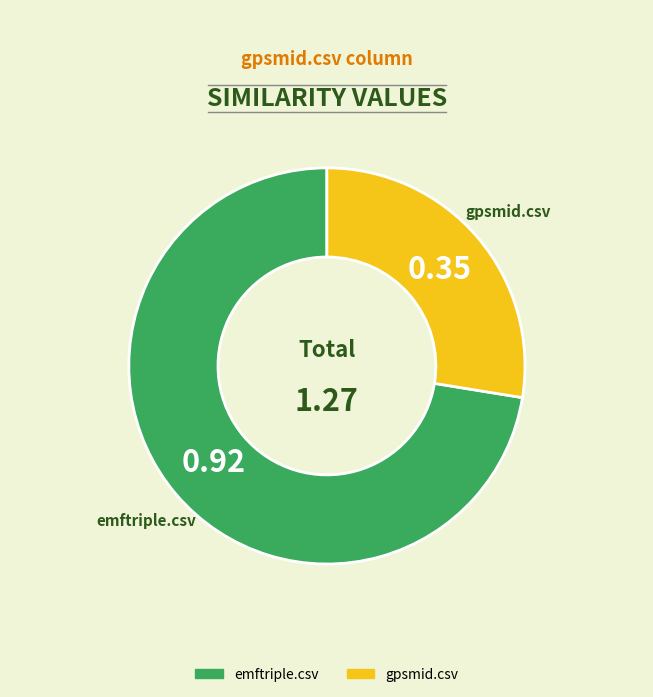

Rank the categories by value from lowest to highest.

gpsmid.csv, emftriple.csv